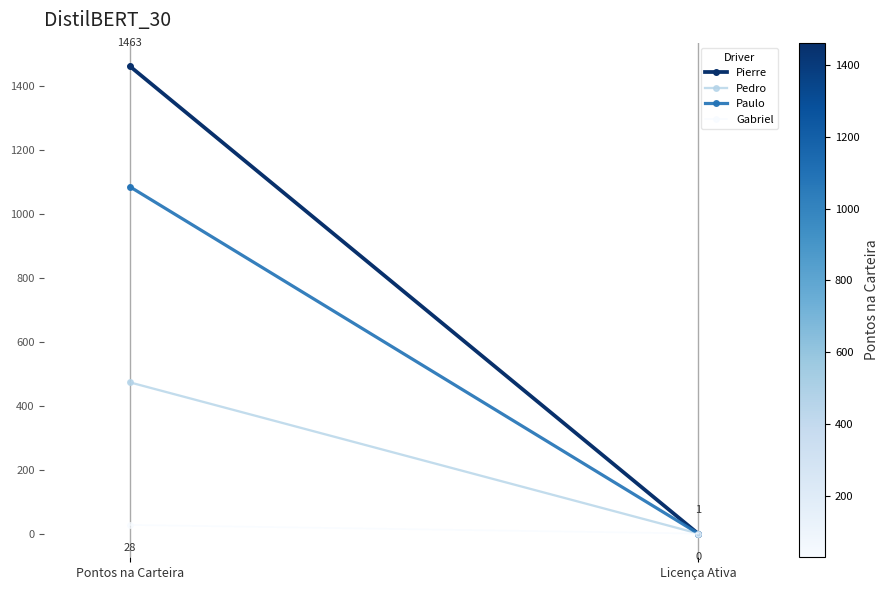

What are all the series names shown in the legend?

Pierre, Pedro, Paulo, Gabriel